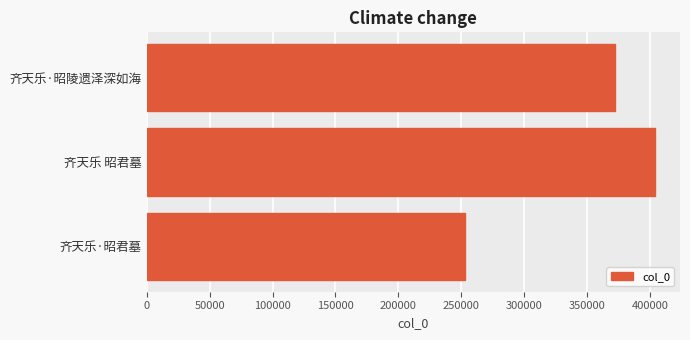

What is the ratio of the value at 齐天乐·昭君墓 to the value at 齐天乐·昭陵遗泽深如海?

0.7